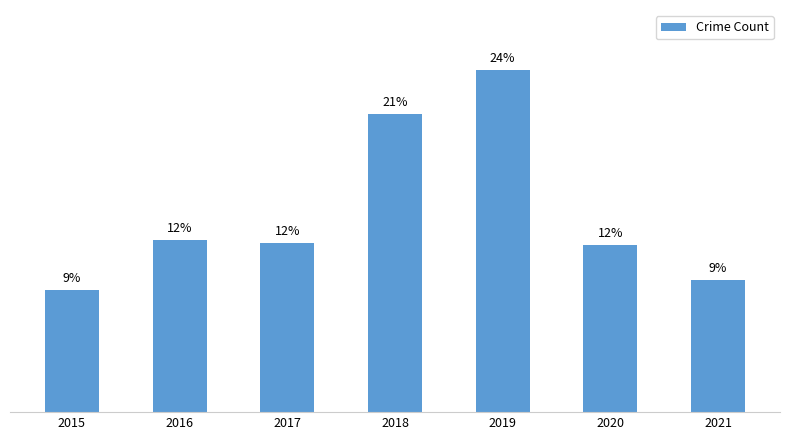

Between 2016 and 2020, which is larger?

2016